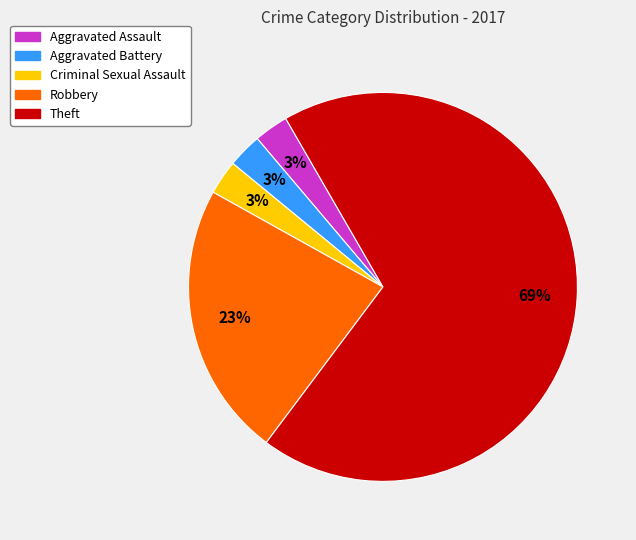

Is it true that Theft is 69% of the pie?

True